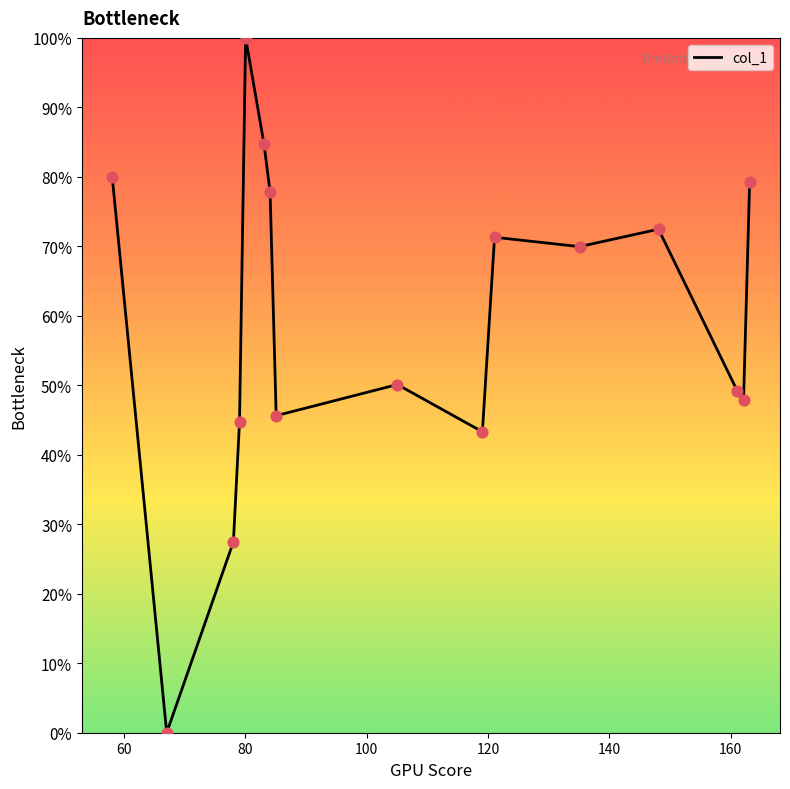

What is the maximum value shown in the chart?

100.0